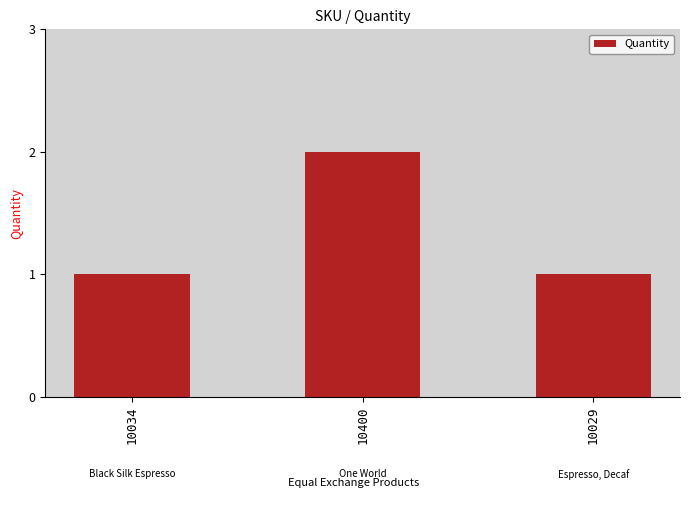

What is the sum of the values at 10034 and 10400?

3